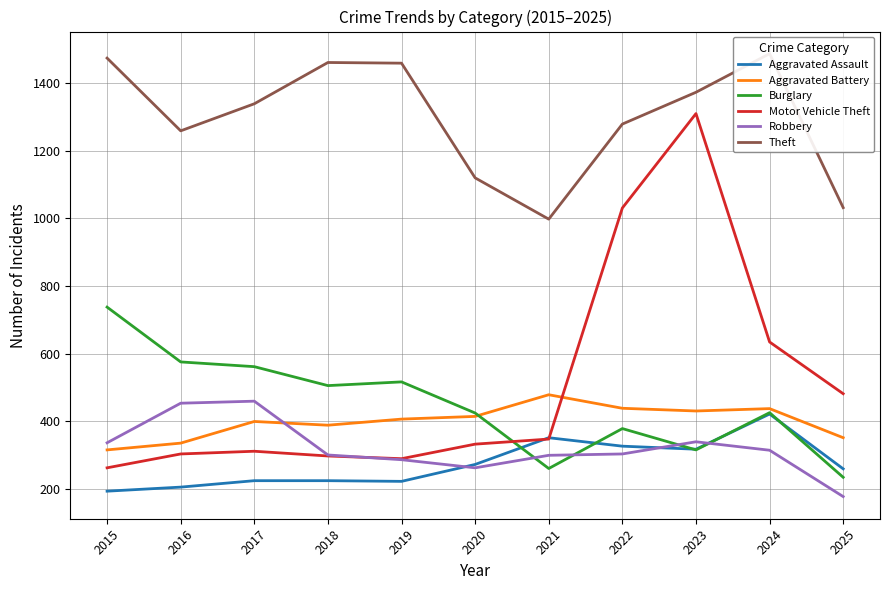

What is the minimum value for Burglary?

235